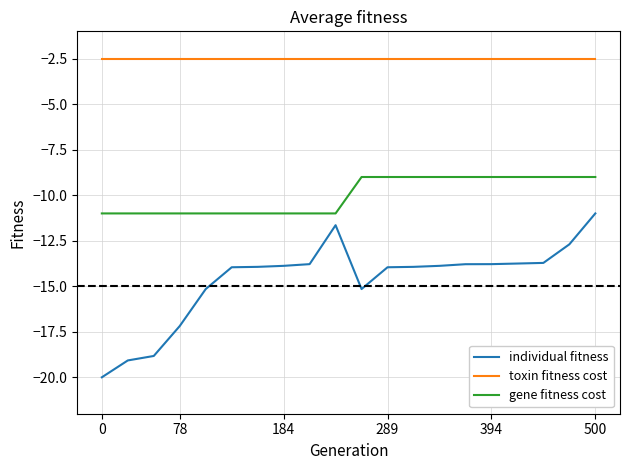

Which series has the widest spread of values?

individual fitness